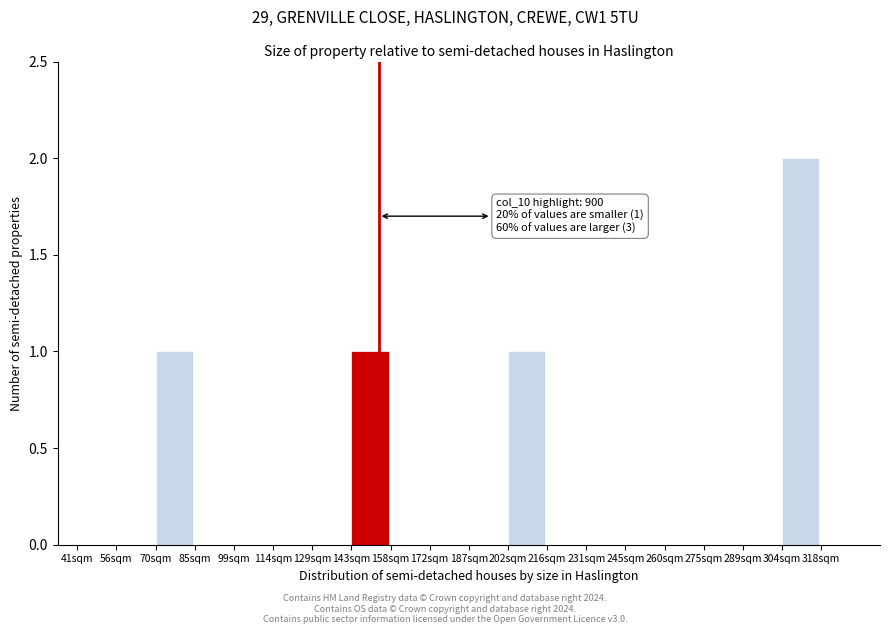

Reading left to right, extract all data points from this chart.

41sqm=0	56sqm=0	70sqm=1	85sqm=0	99sqm=0	114sqm=0	129sqm=0	143sqm=1	158sqm=0	172sqm=0	187sqm=0	202sqm=1	216sqm=0	231sqm=0	245sqm=0	260sqm=0	275sqm=0	289sqm=0	304sqm=2	318sqm=0